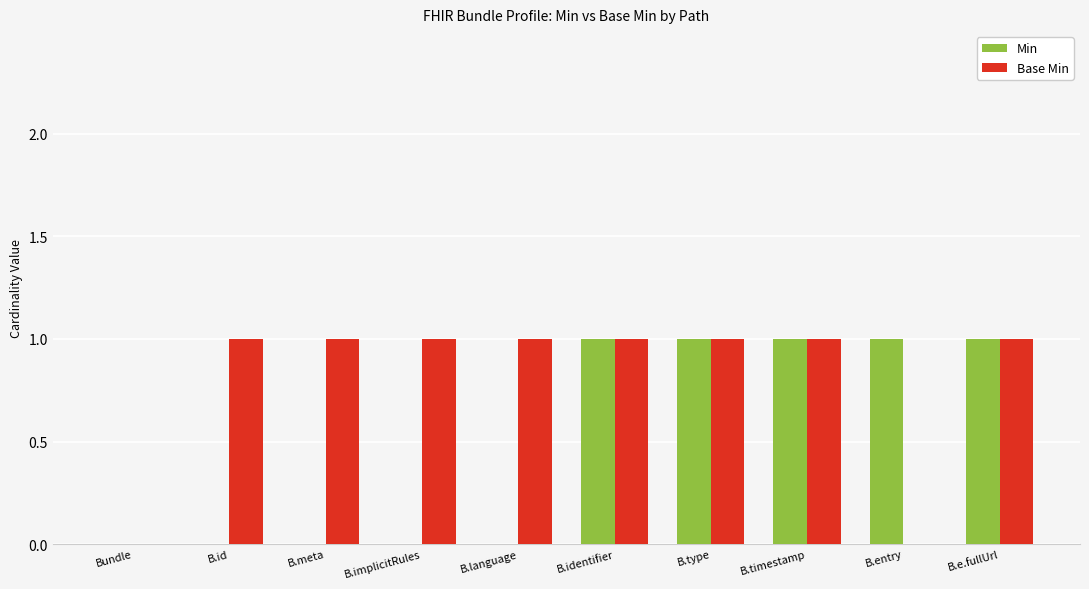

Are the bars grouped side by side (vs. stacked)?

Yes